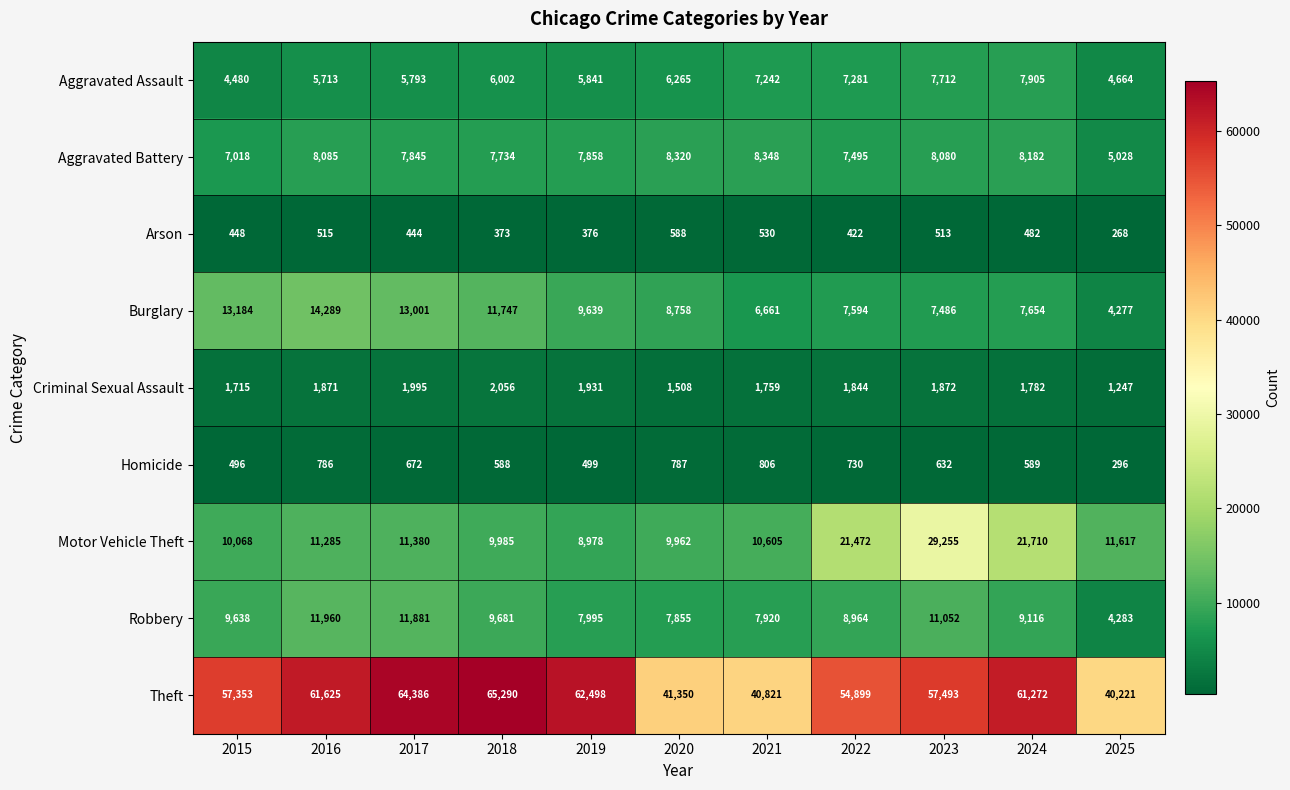

At how many categories does at least one series exceed 56805?

7